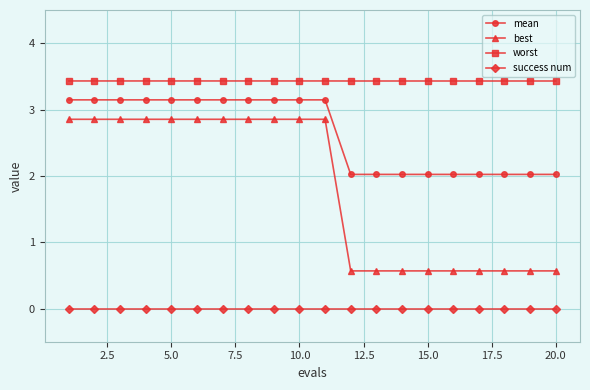

What is the highest value of the best series?

2.9